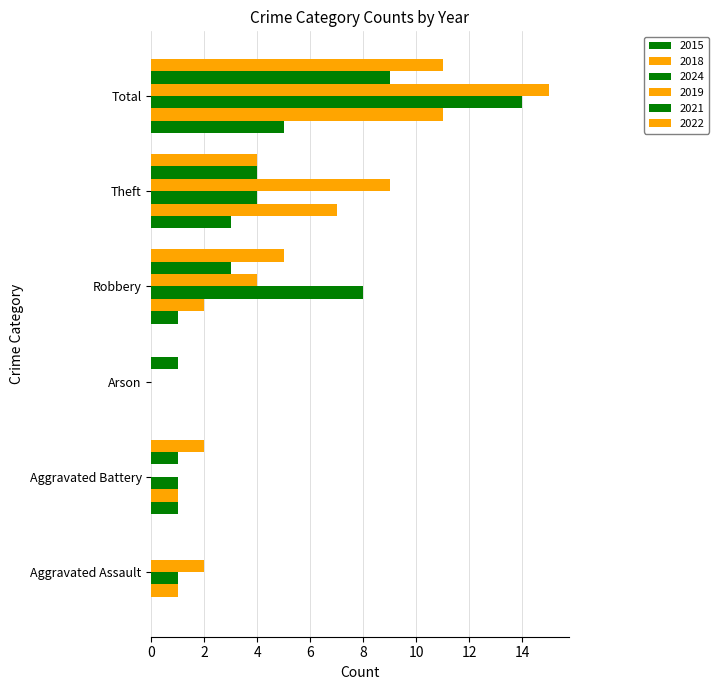

Rank the categories by 2022 value from lowest to highest.

Aggravated Assault, Arson, Aggravated Battery, Theft, Robbery, Total